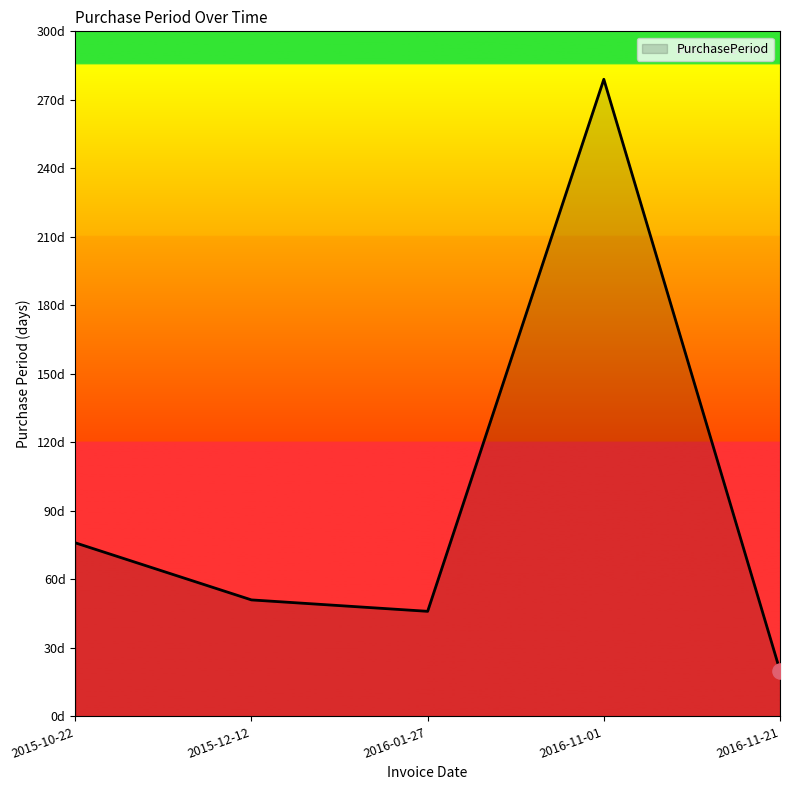

What is the change in value from 2015-12-12 to 2016-01-27?

-5